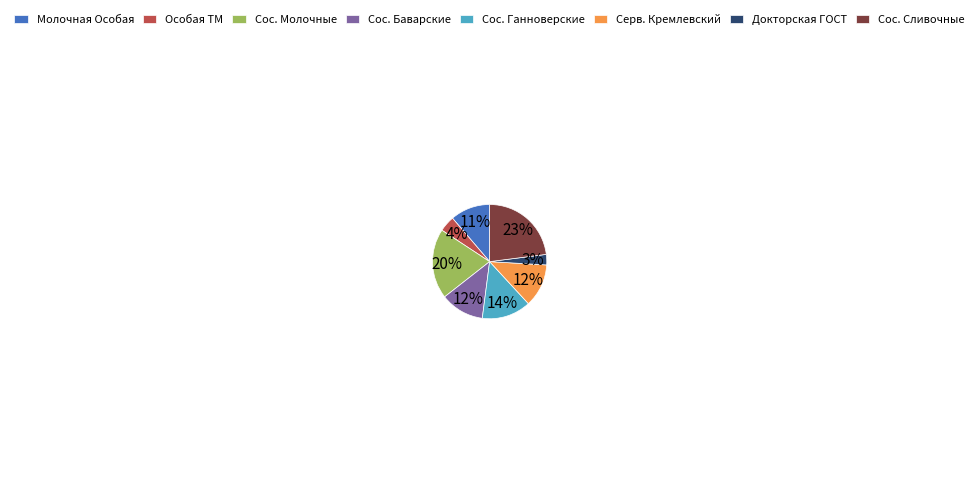

What is the ratio of the value at Сос. Молочные to the value at Молочная Особая?

1.8